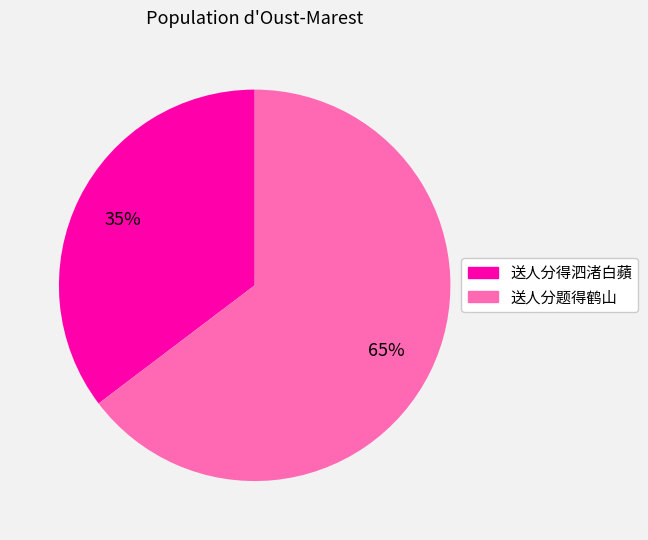

How many segments does this pie chart have?

2